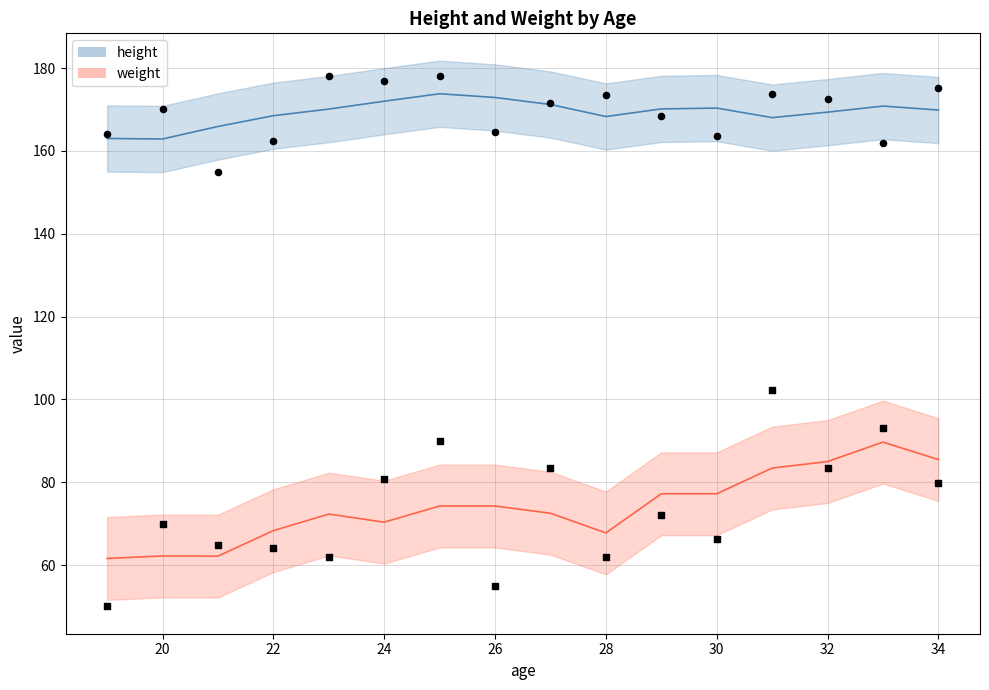

Which series has the widest spread of Y values?

weight